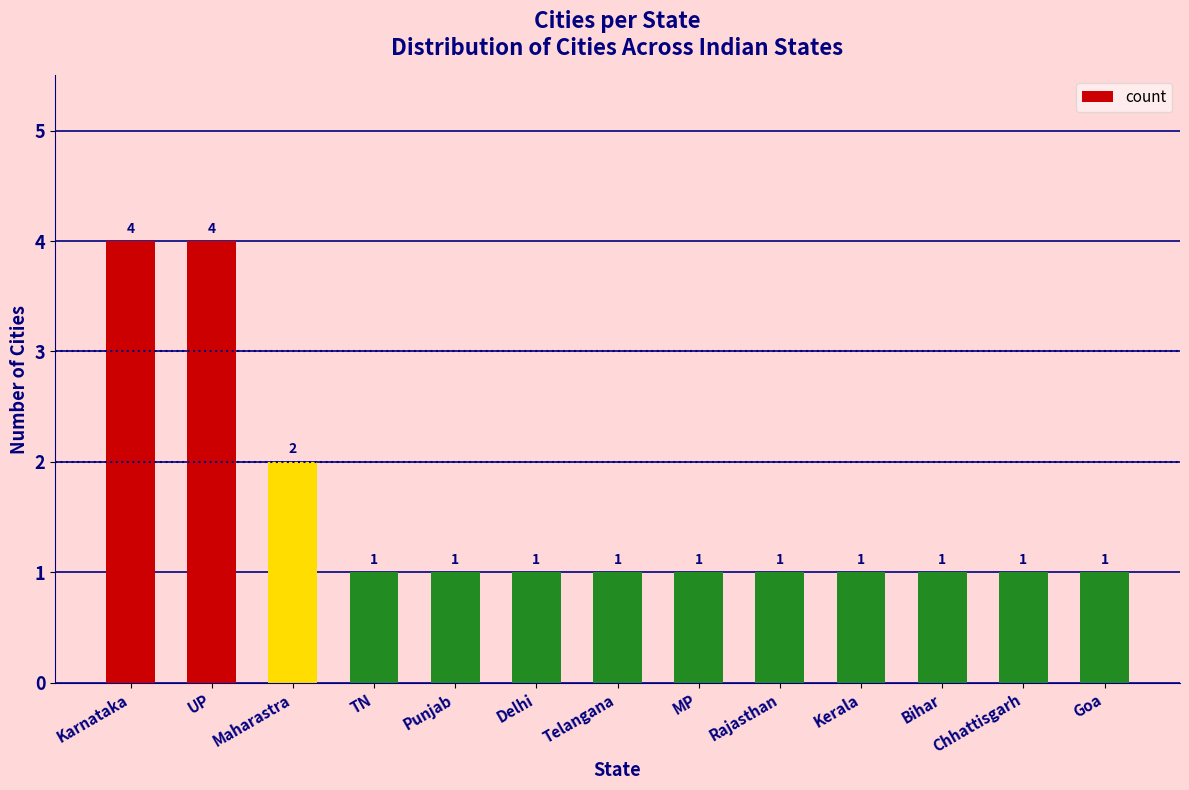

What is the label of the 11th bar from the right?

Maharastra